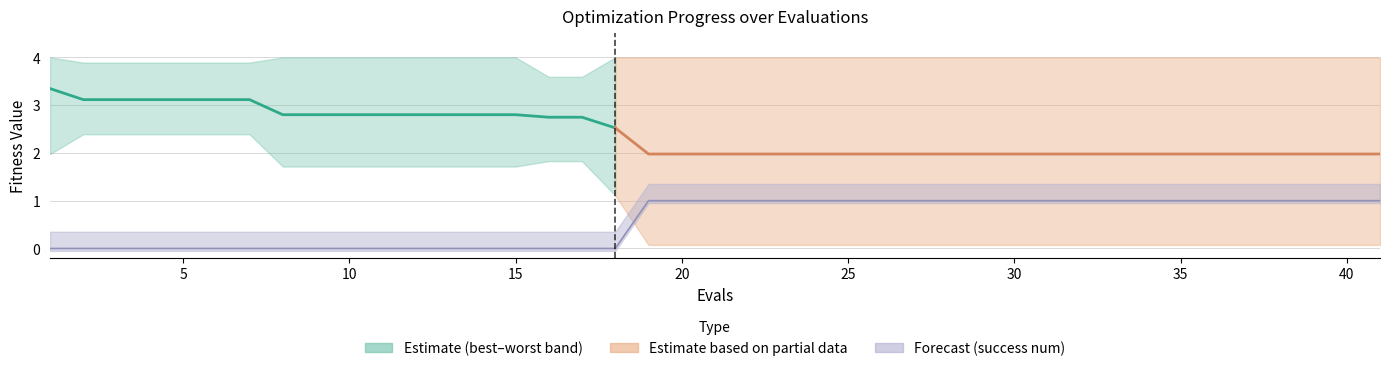

Does the chart have visible grid lines?

Yes